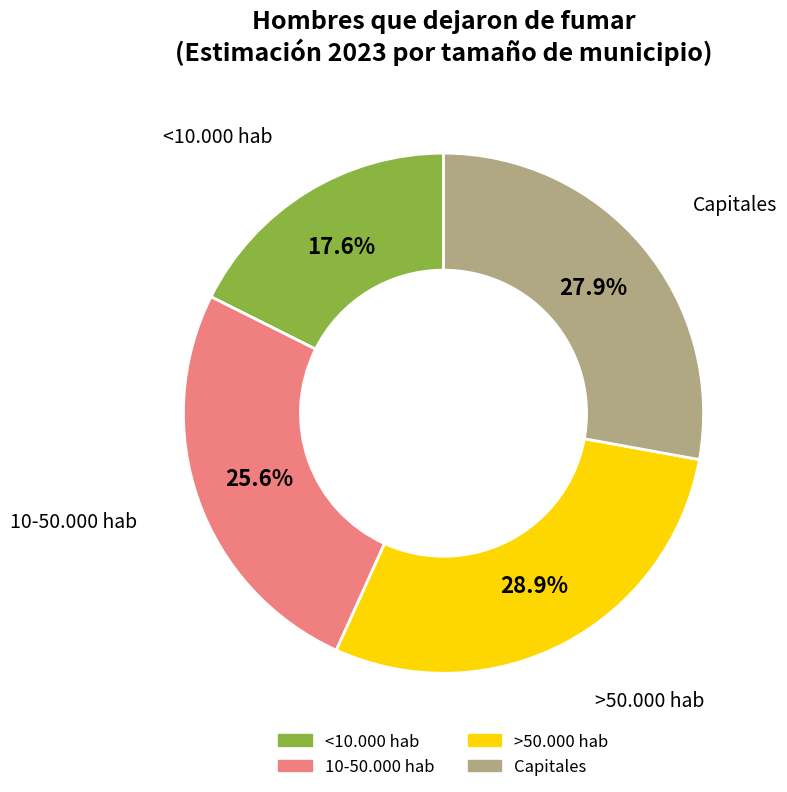

How many slices are in this pie chart?

4